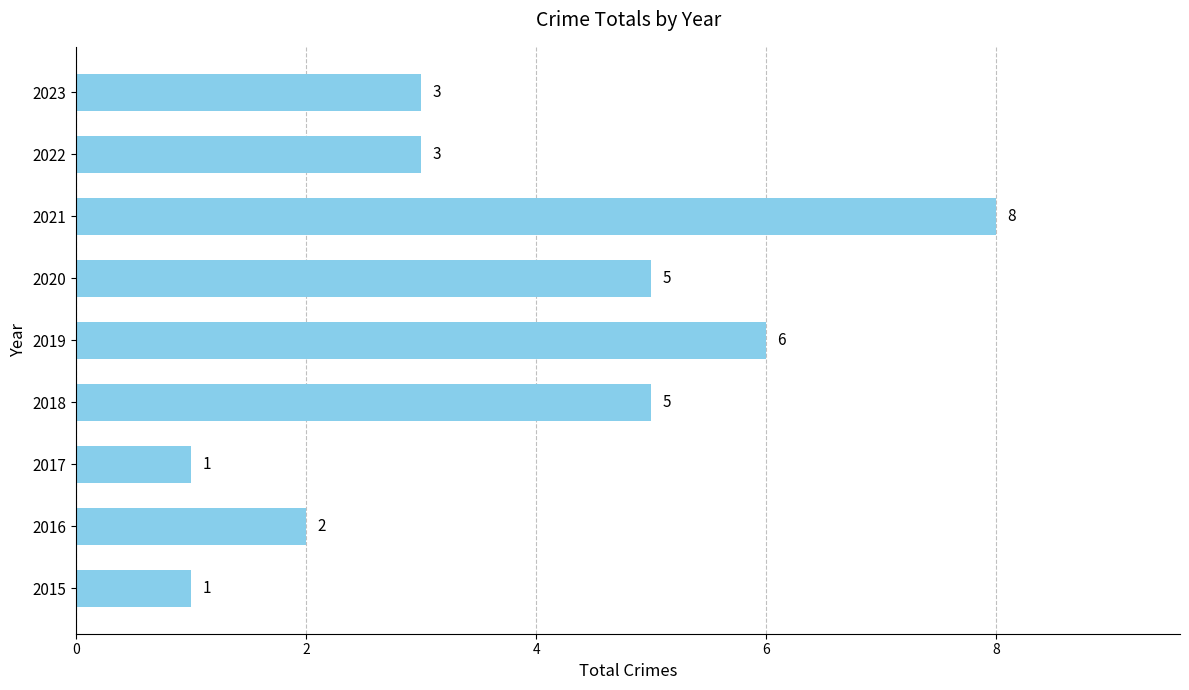

Reading bottom to top, transcribe all the data shown in this chart.

2015=1	2016=2	2017=1	2018=5	2019=6	2020=5	2021=8	2022=3	2023=3